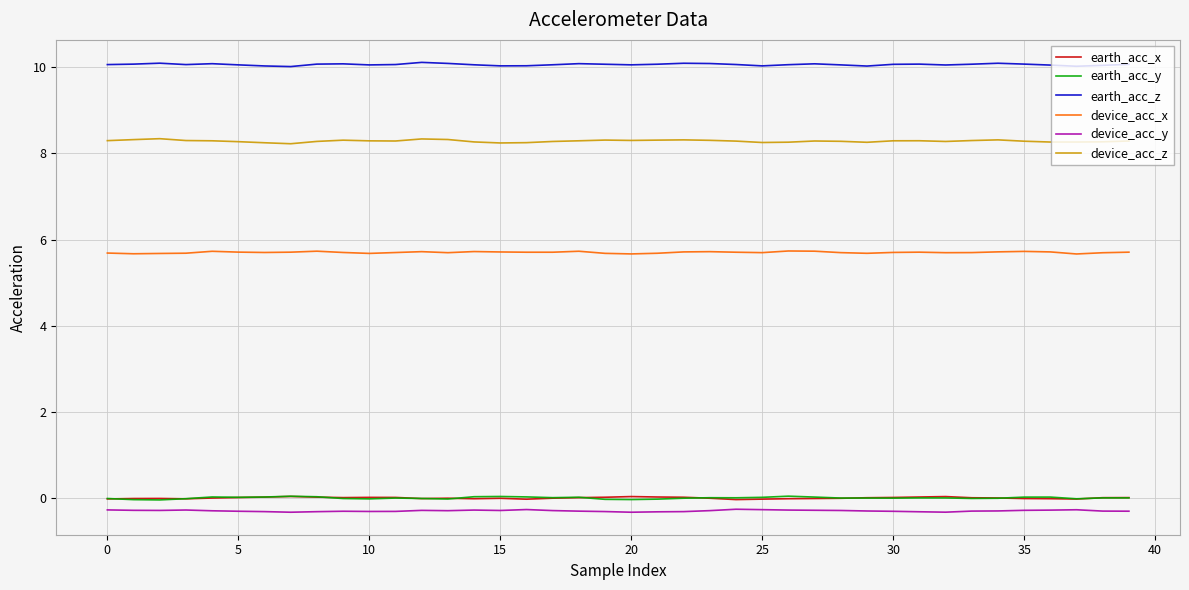

What is the minimum value for earth_acc_z?

10.0